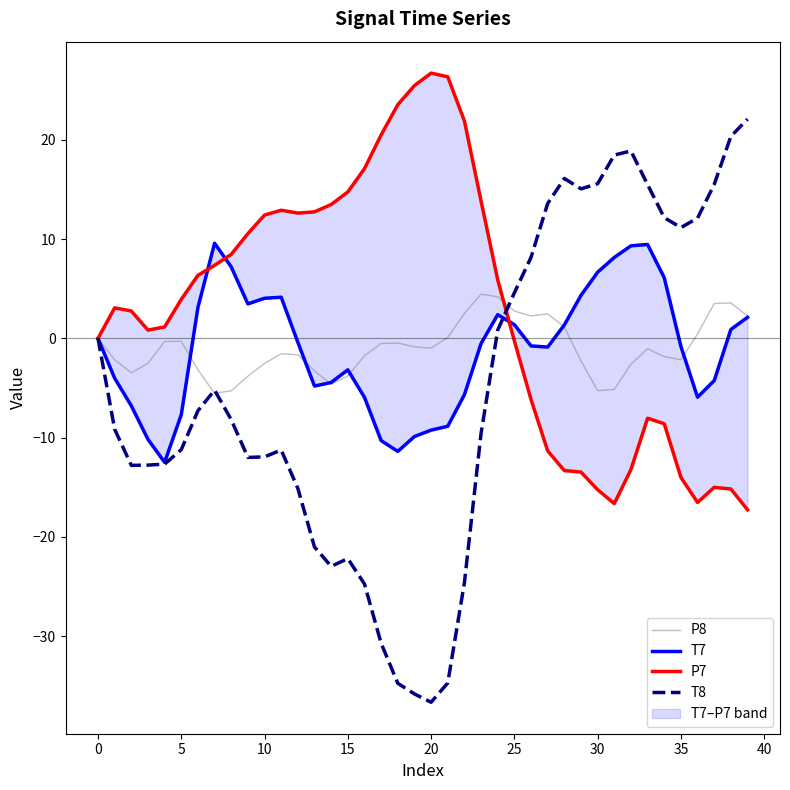

What is the average value of the P7 series?

3.0